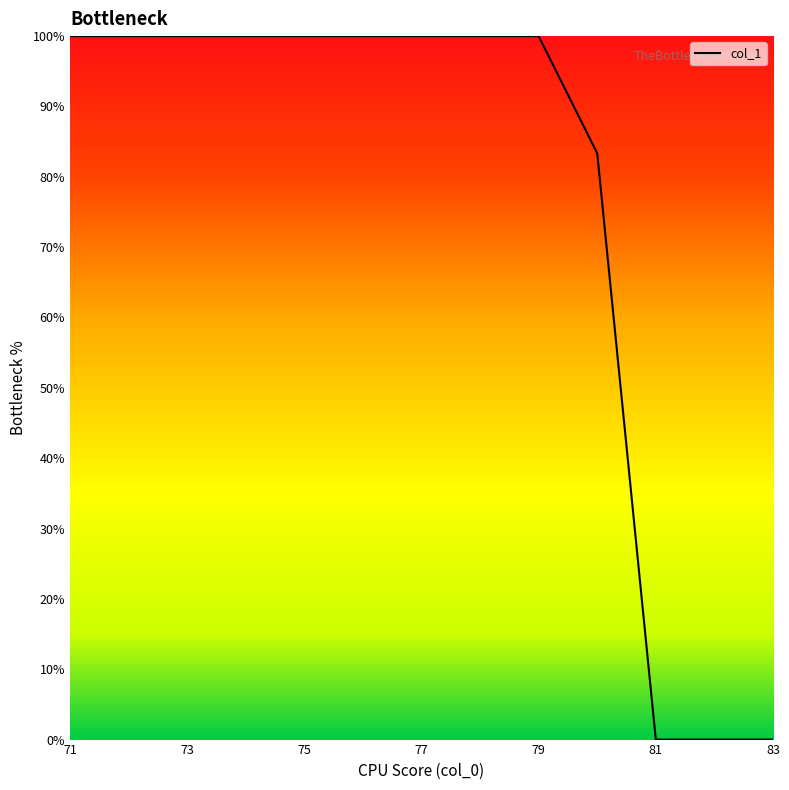

What is the difference between the maximum and minimum values?

100.0